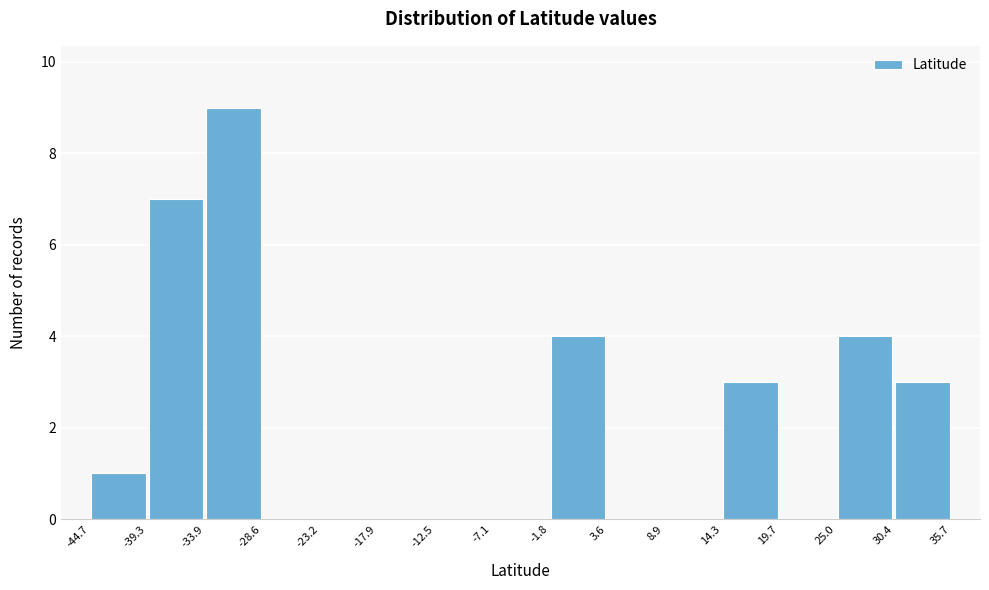

Which range on the x-axis has the tallest bar?

-33.9 to -28.6